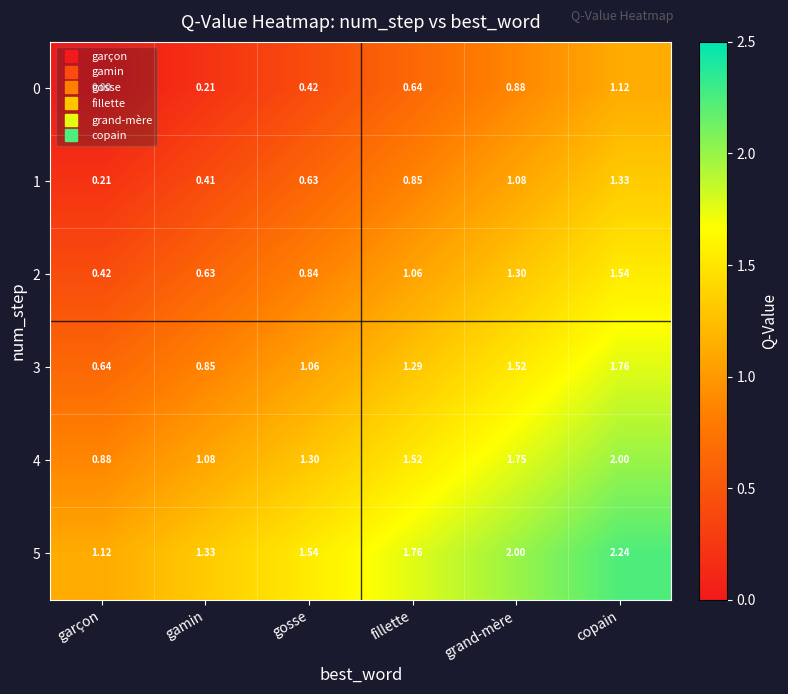

Is the value of 2 at gamin greater than the value of 3 at garçon?

No